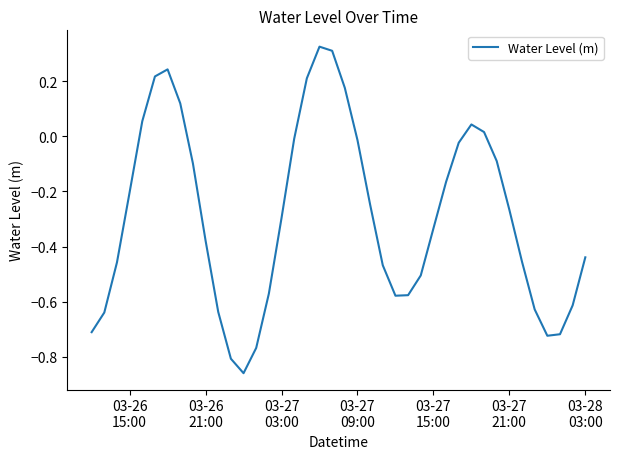

Does the chart display data point markers on the line(s)?

No